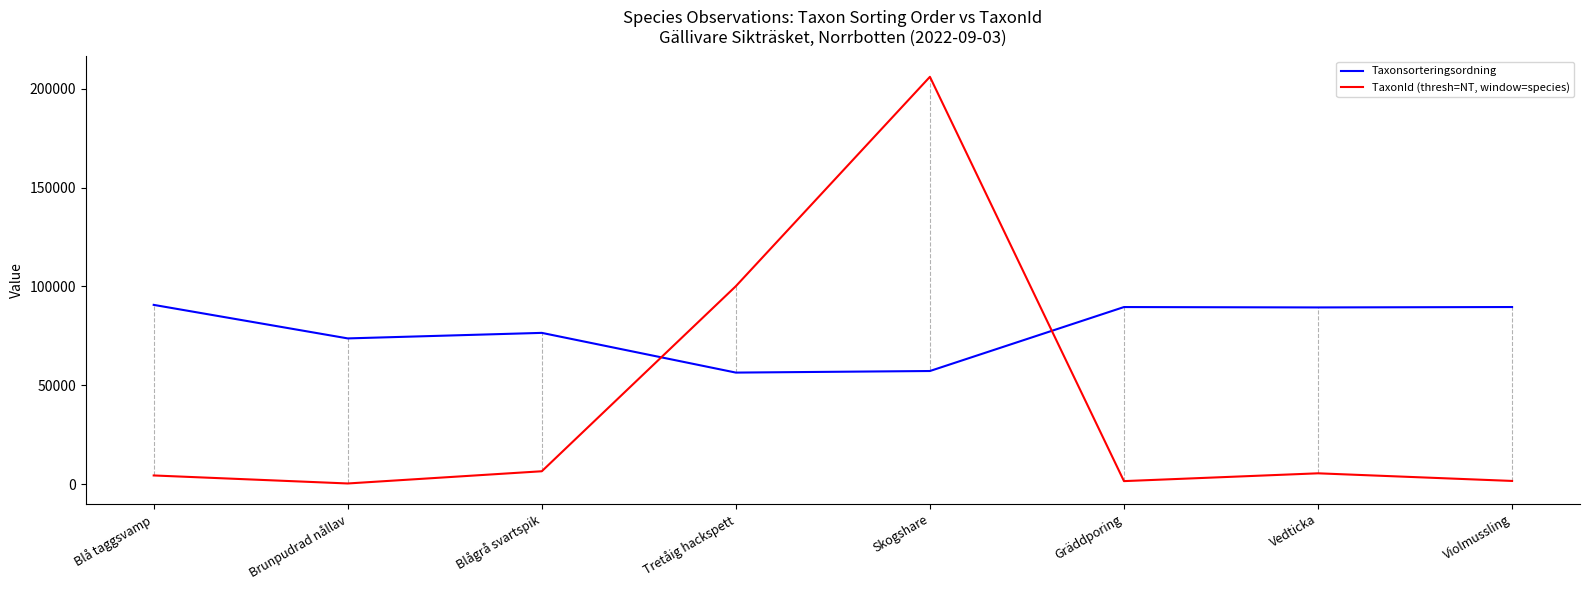

What is the approximate value of TaxonId (thresh=NT, window=species) at Skogshare?

206004